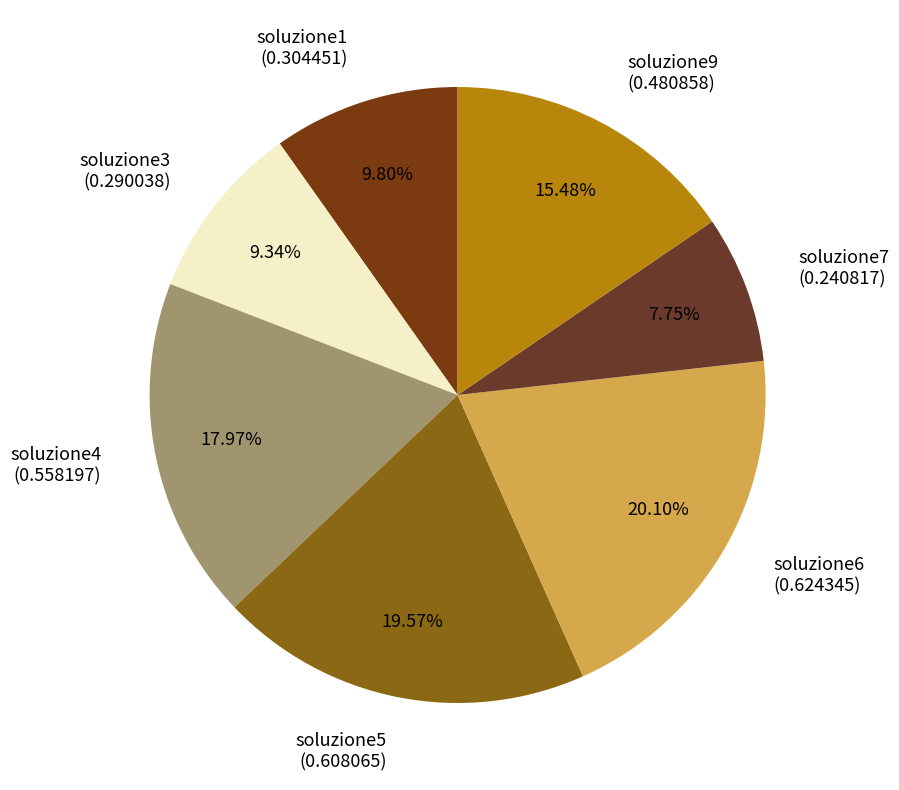

Which has a higher value, soluzione7 (0.240817) or soluzione6 (0.624345)?

soluzione6 (0.624345)